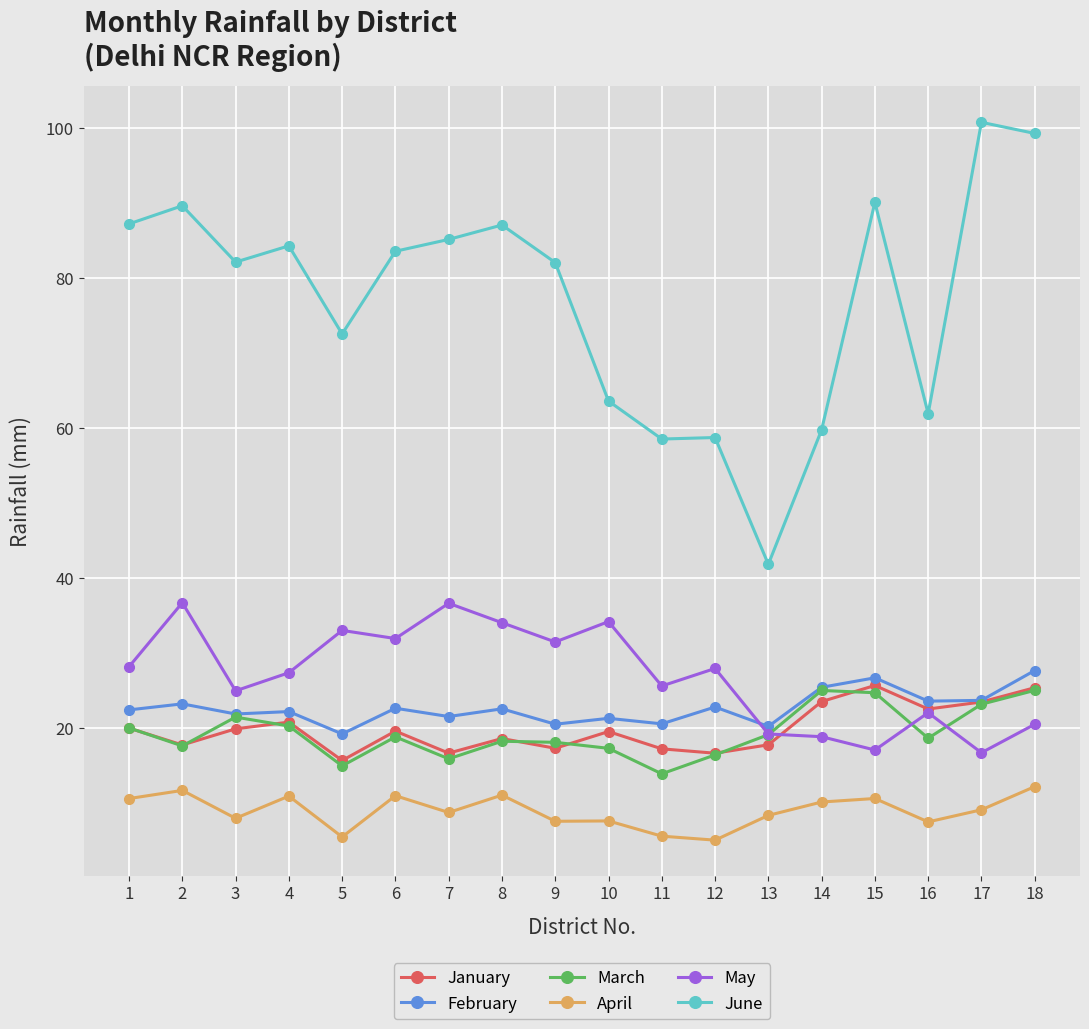

What is the difference between the maximum and minimum values in the January series?

10.0